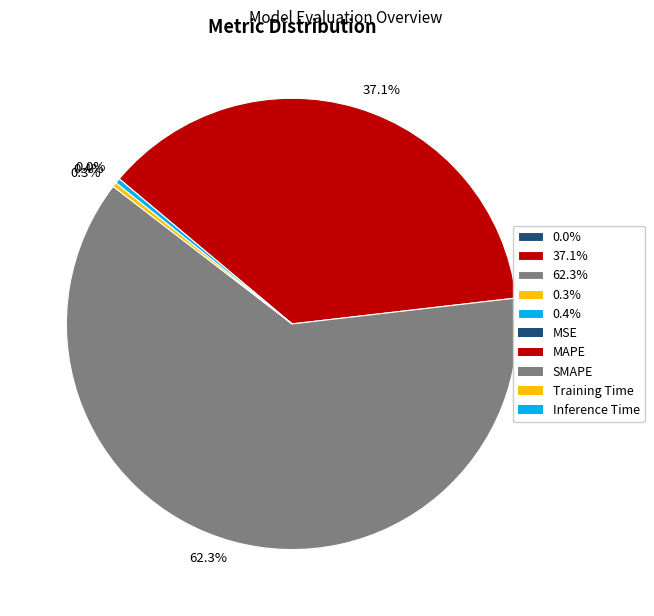

Is there a majority slice in this chart?

Yes